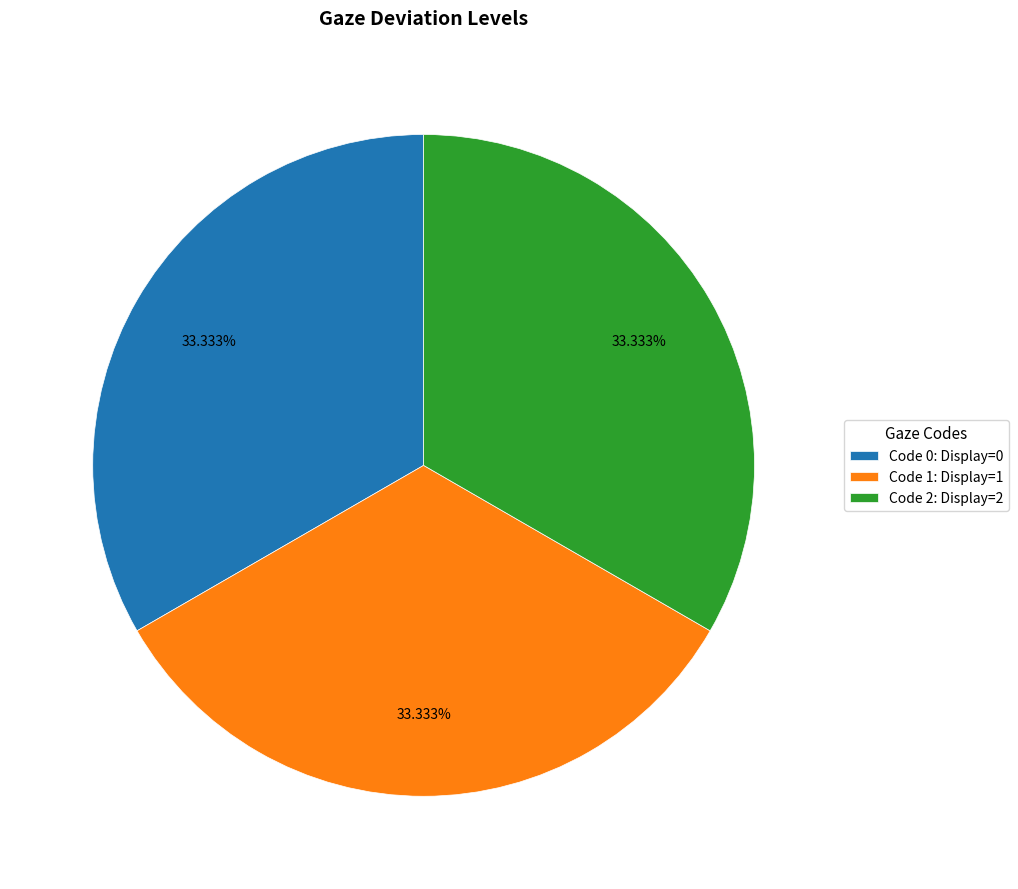

Combined, do Code 0: Display=0 and Code 2: Display=2 account for over 50%?

Yes